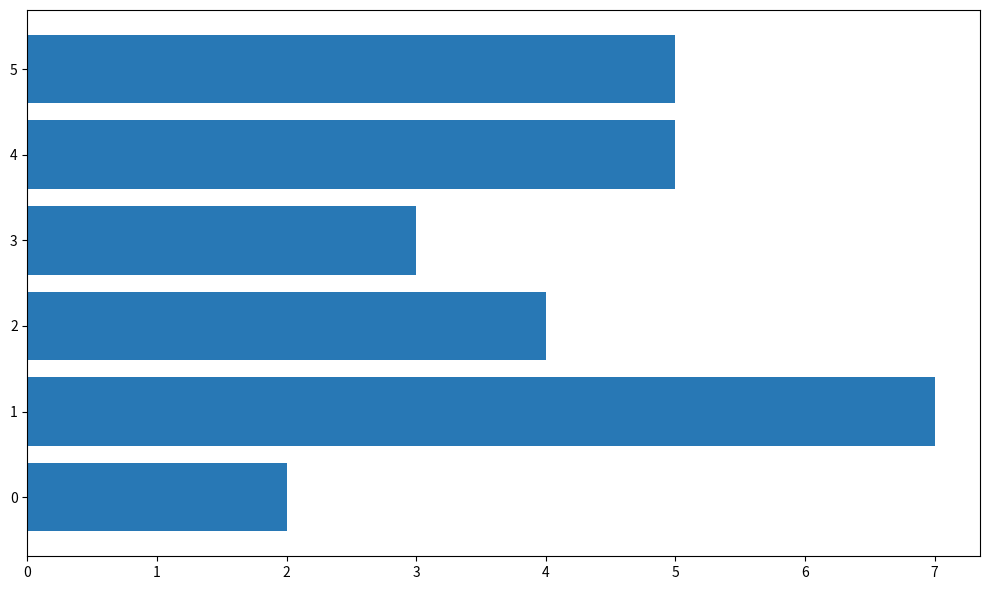

True or false: the data shows 4 at 3.

False